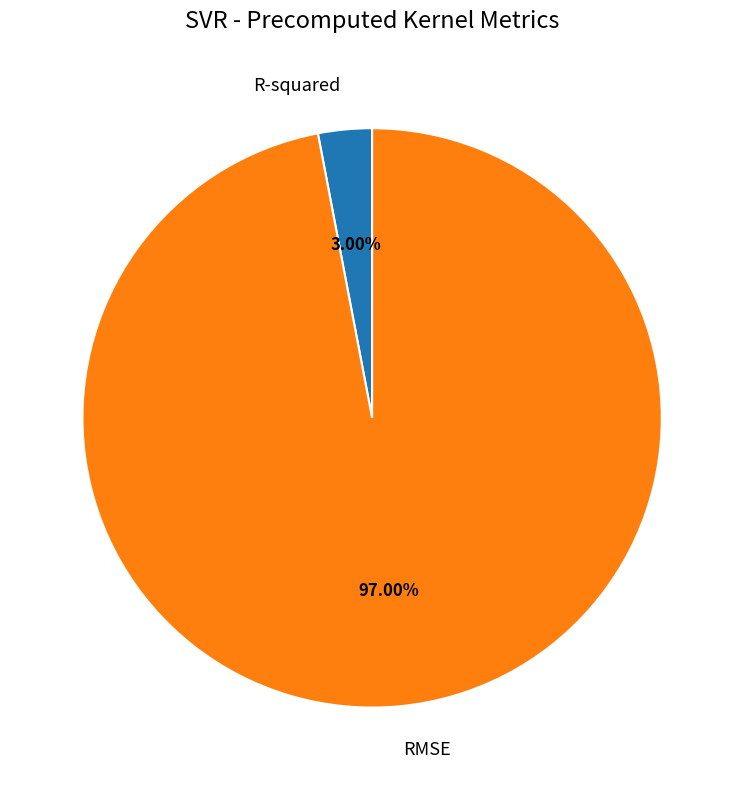

What is the smallest slice in the pie chart?

R-squared